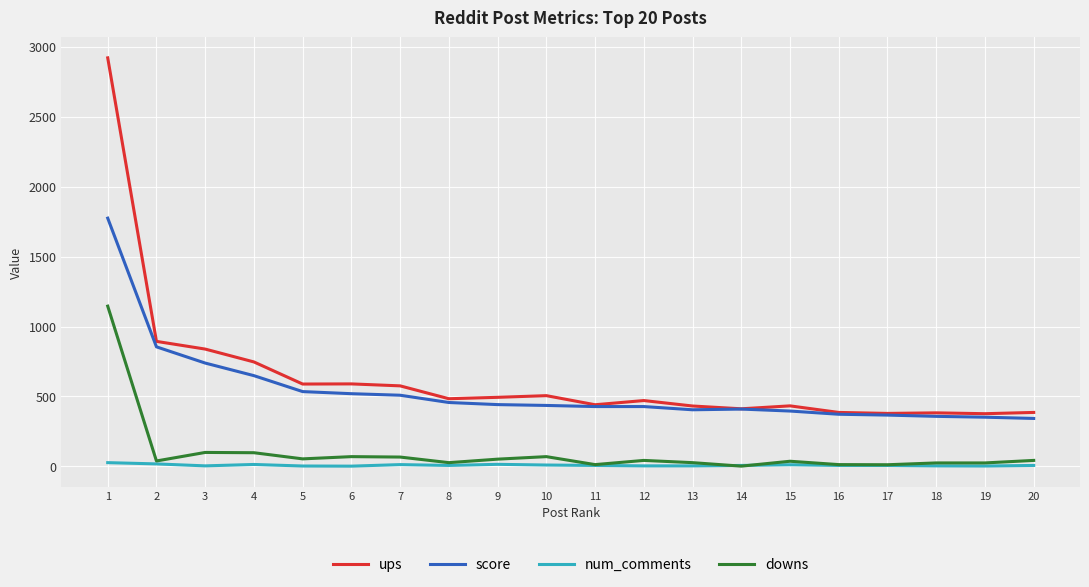

Is the value of num_comments at 3 greater than the value of score at 13?

No